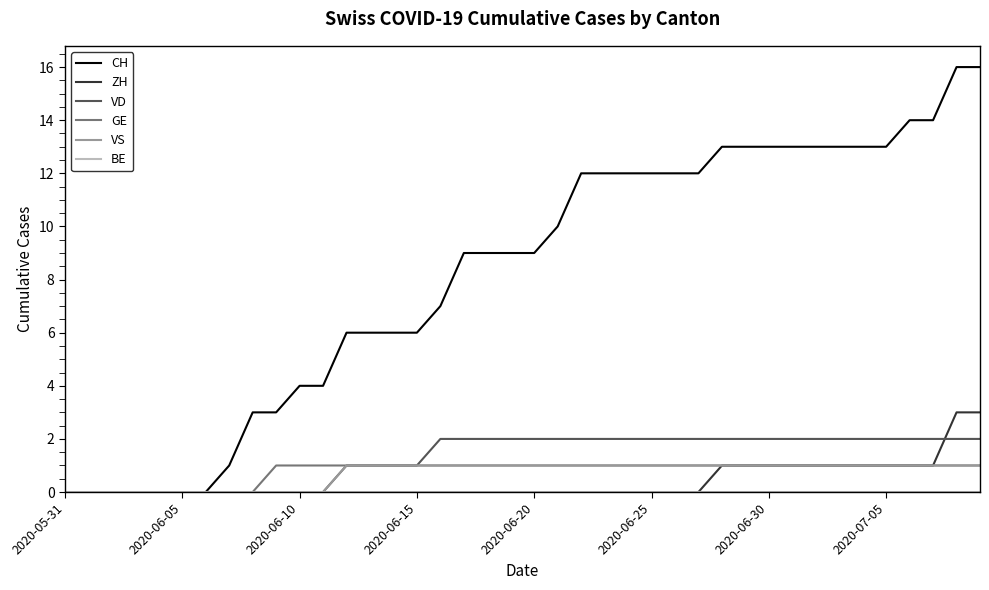

Which series has the largest total across all categories?

CH